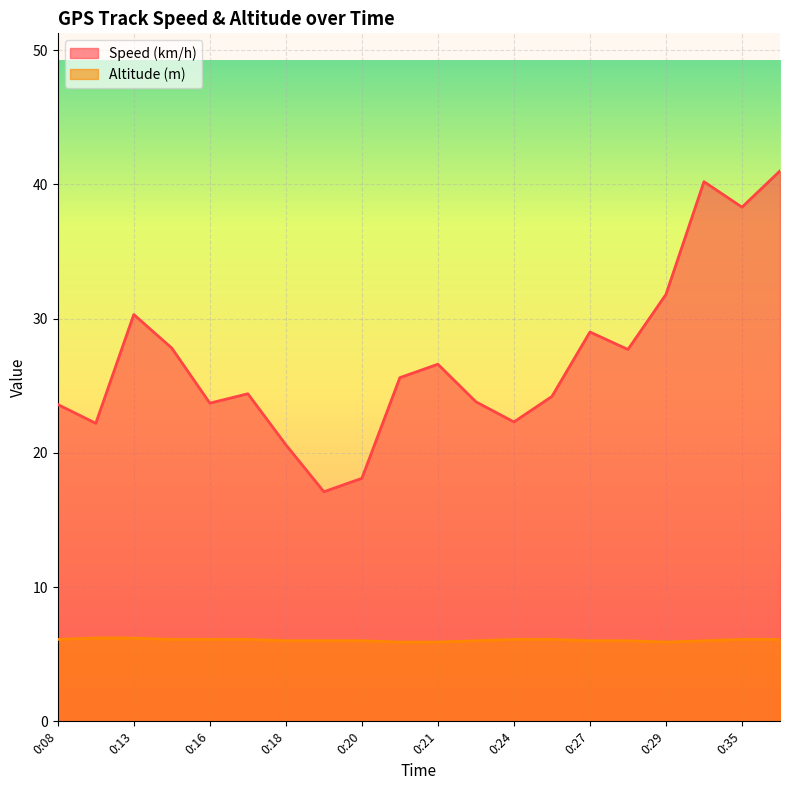

What is the maximum value shown in the chart?

41.0